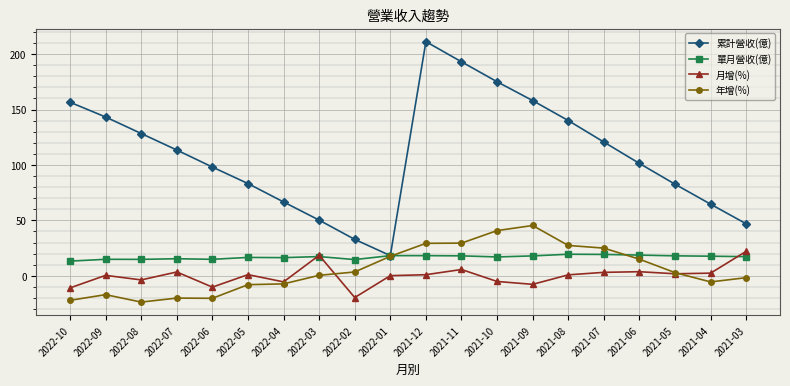

Rank the series by their maximum value, from lowest to highest.

單月營收(億), 月增(%), 年增(%), 累計營收(億)